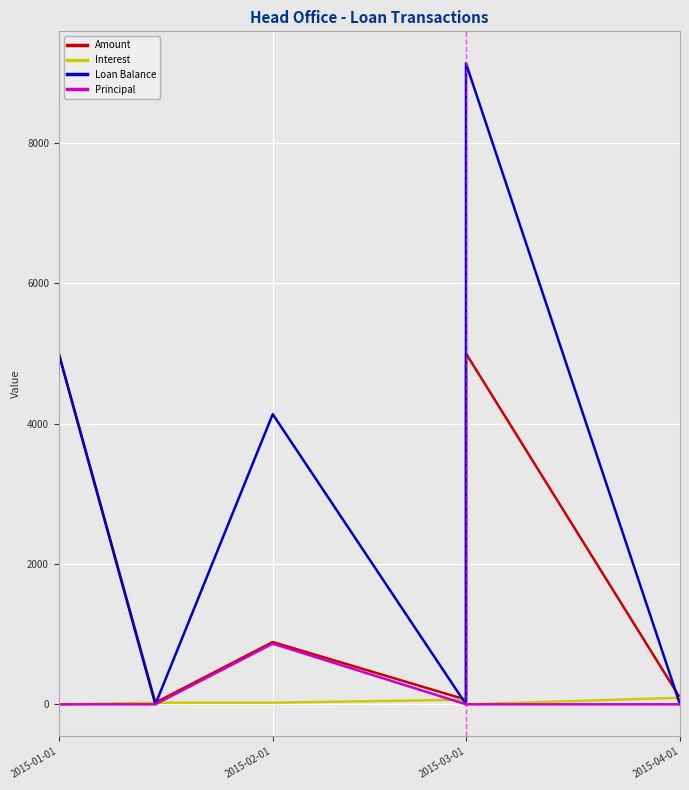

What is the lowest value of the Amount series?

23.0